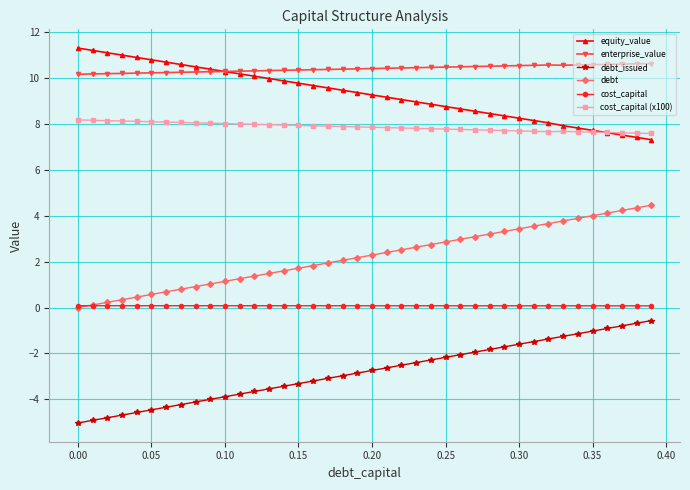

Which series has the largest total across all categories?

enterprise_value